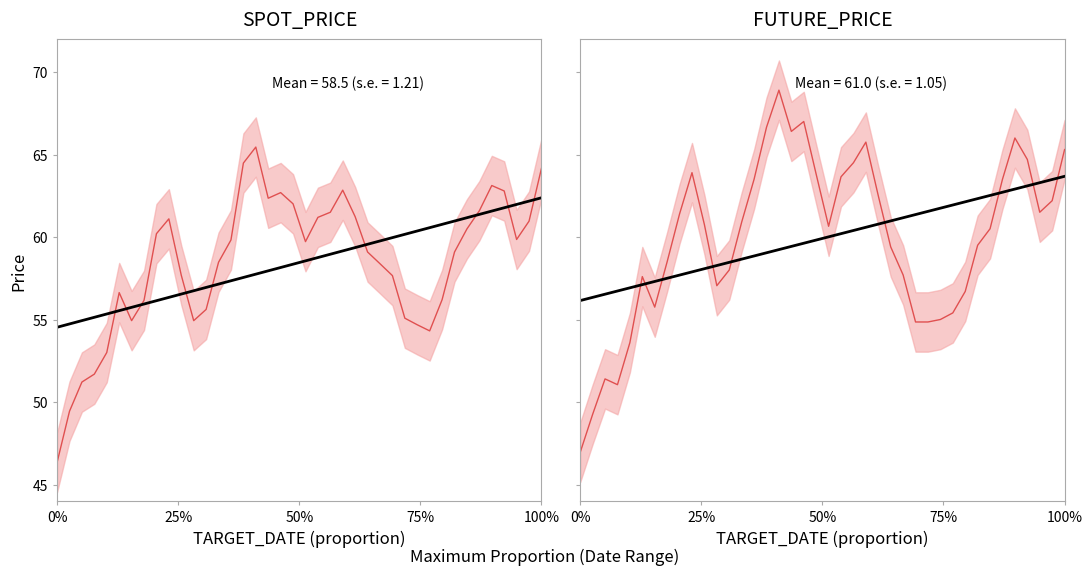

What is the value of the Trend point at the 23rd from the left?

60.4